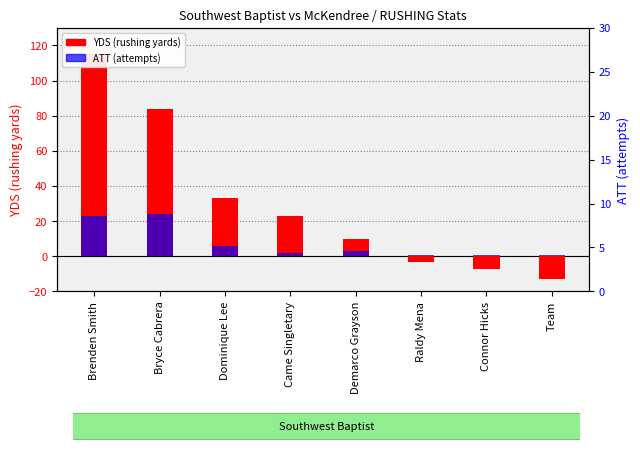

Is it true that ATT (attempts) equals 1 at Came Singletary?

False